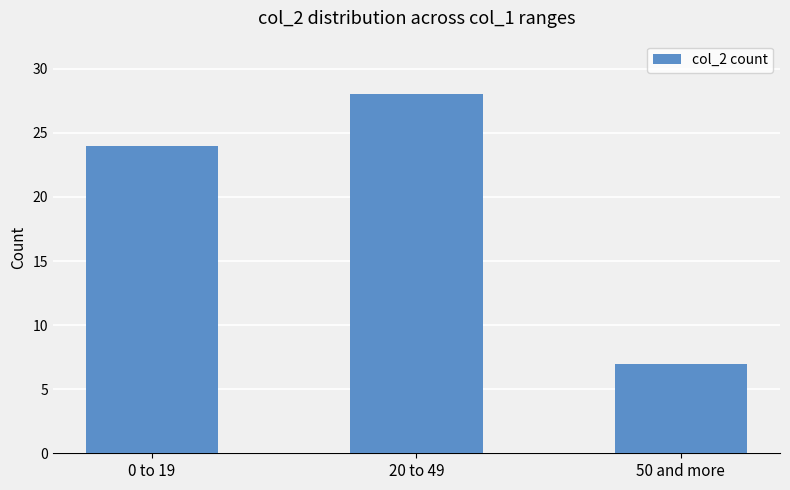

Between 20 to 49 and 50 and more, which is larger?

20 to 49